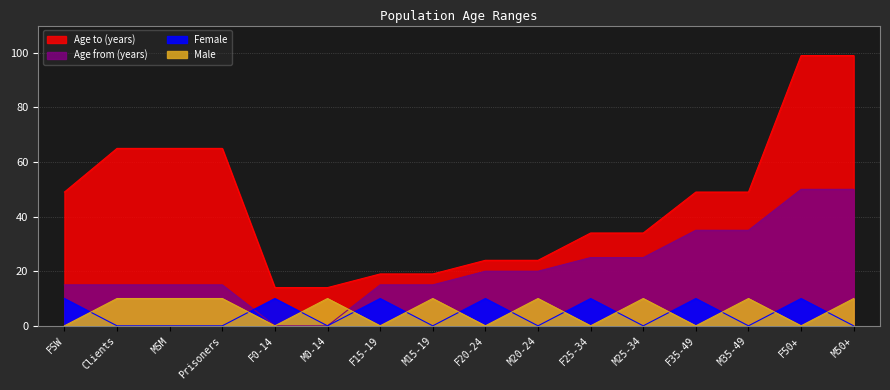

How many data points does each series have?

16